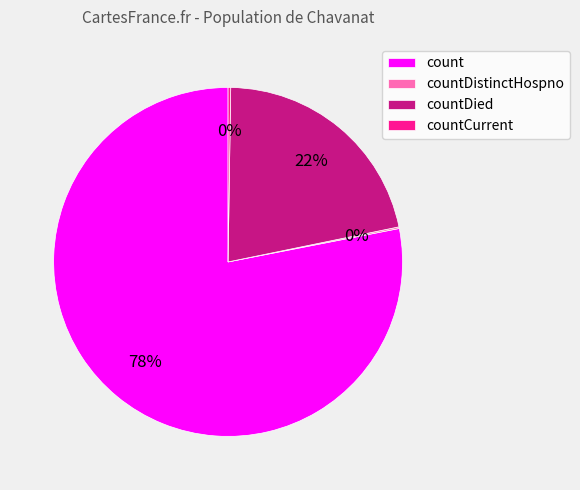

Is the sum of count and countDied greater than half?

Yes